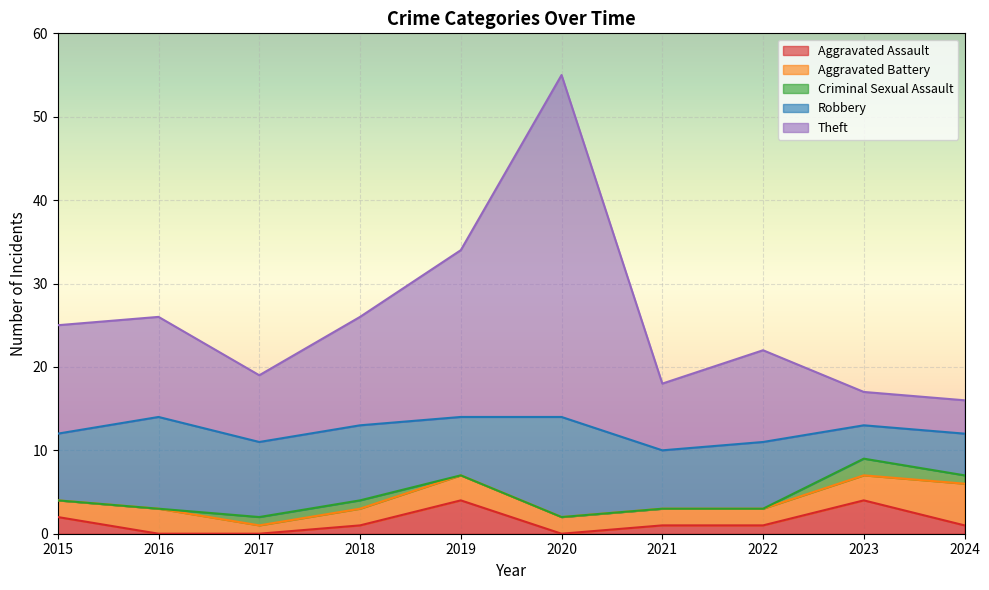

What is the difference between the maximum and minimum values in the Criminal Sexual Assault series?

2